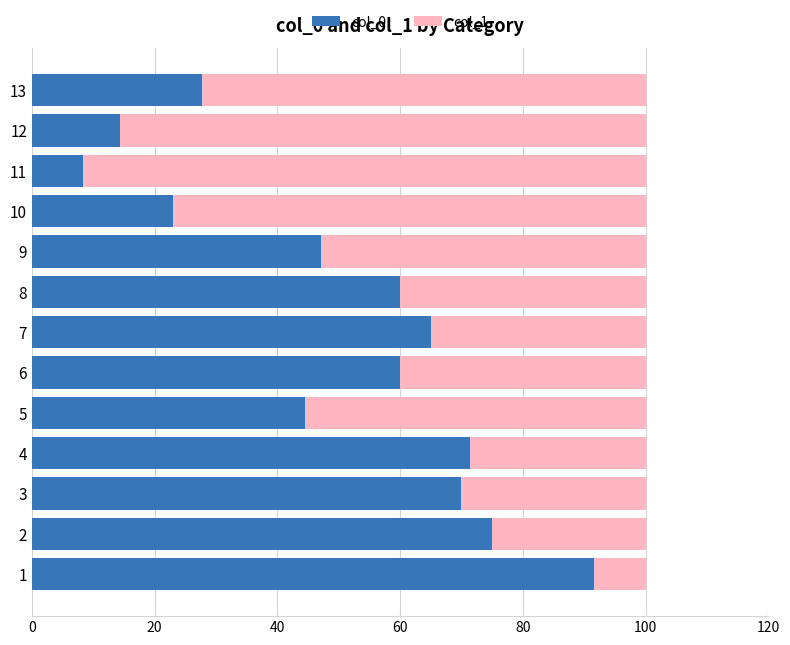

What is the sum of the col_0 values at 13 and 3?

97.8